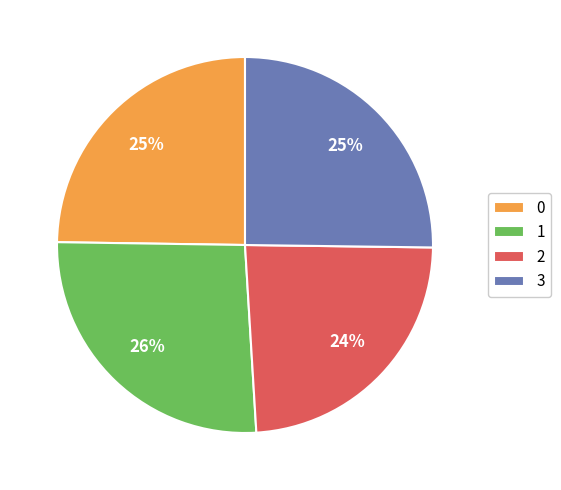

The 3 slice represents 25% of the pie. True or false?

True